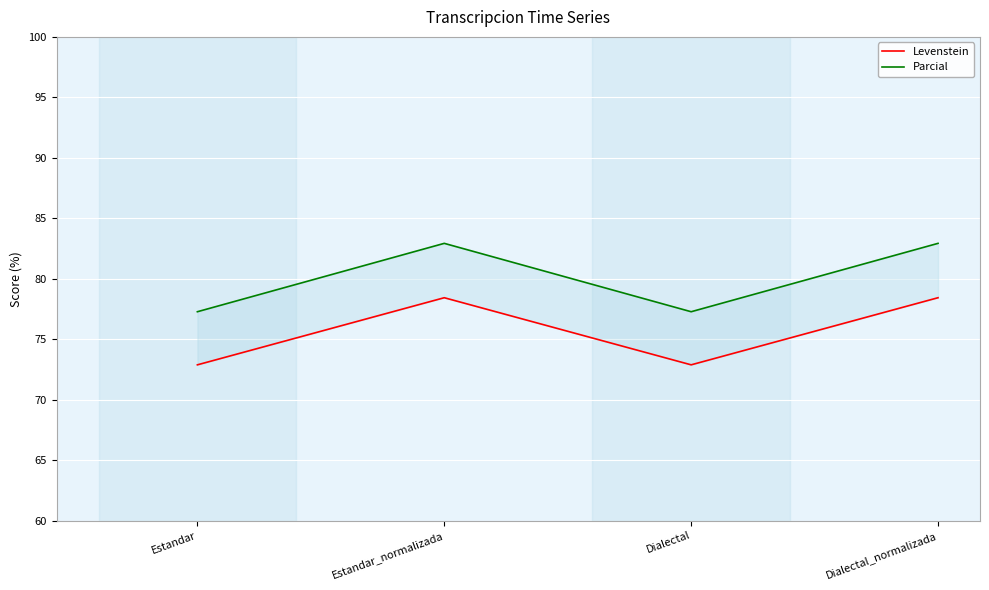

What is the total value across all series at Estandar?

150.2